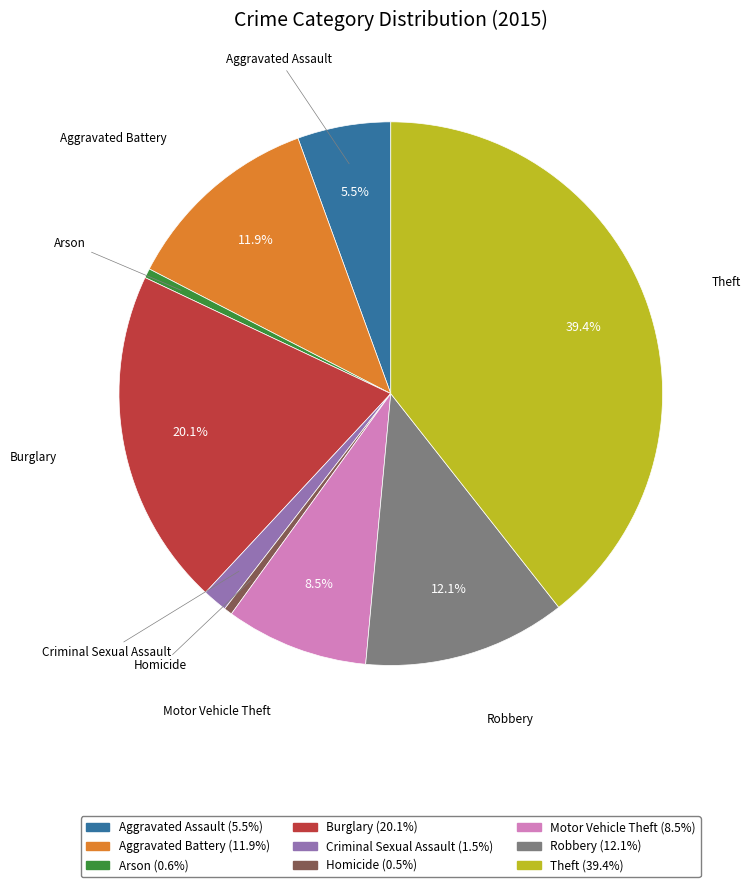

The Theft slice represents 53% of the pie. True or false?

False